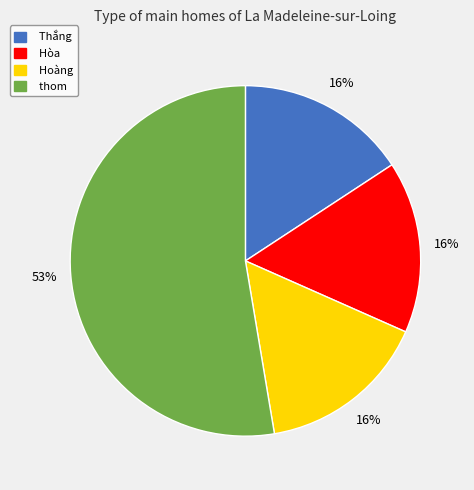

Count the number of slices in the pie.

4